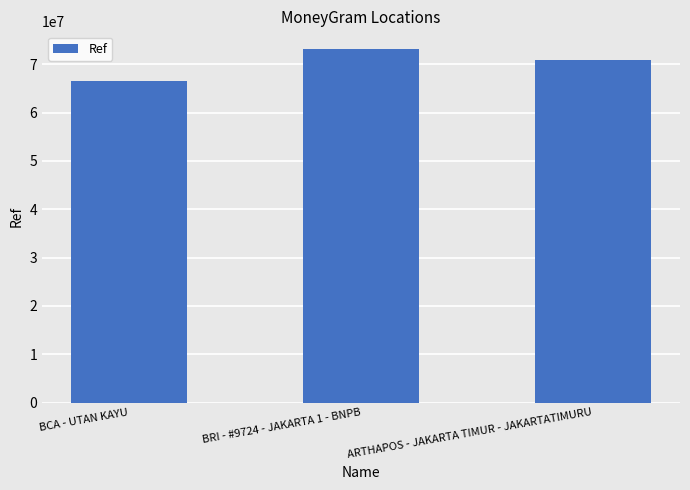

Reading left to right, transcribe all the data shown in this chart.

66475569	73138174	70837148